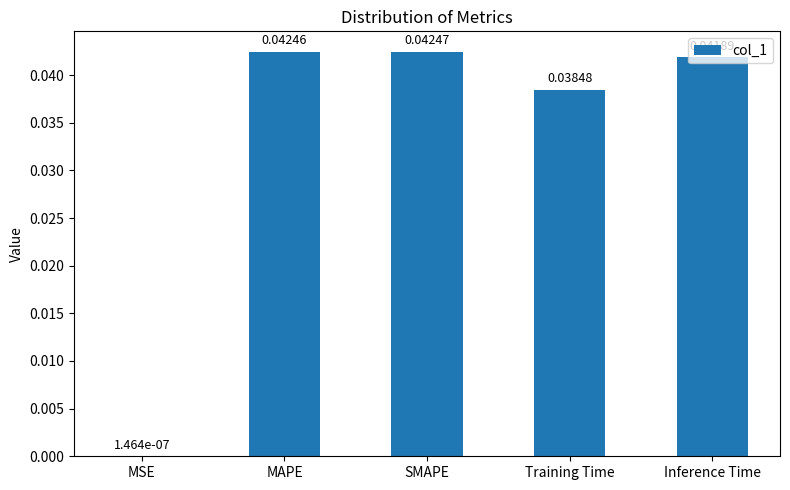

Which label corresponds to the largest value in the chart?

SMAPE